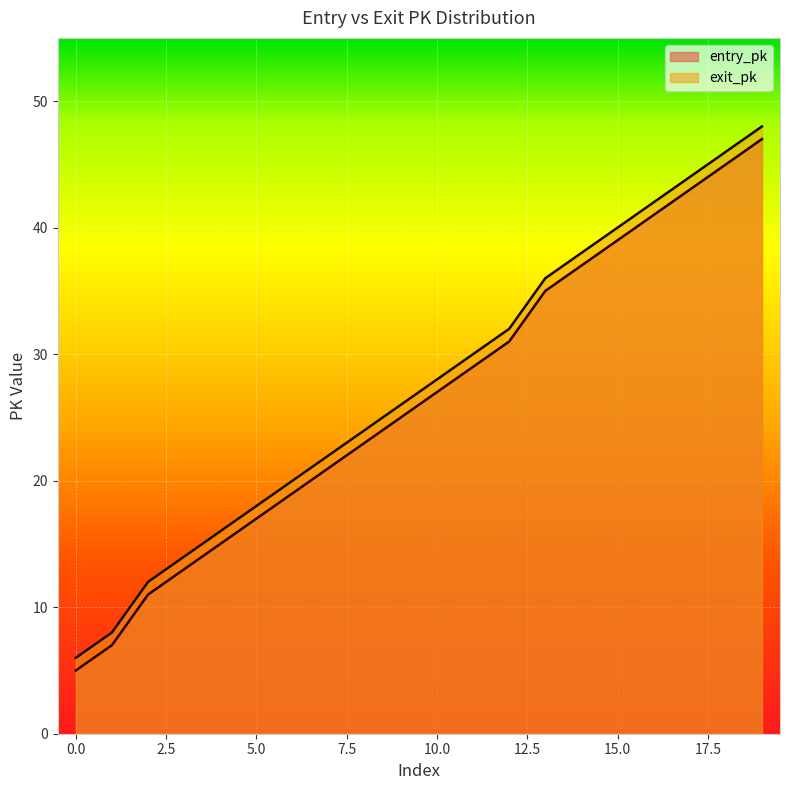

At which label does entry_pk first exceed 27?

11